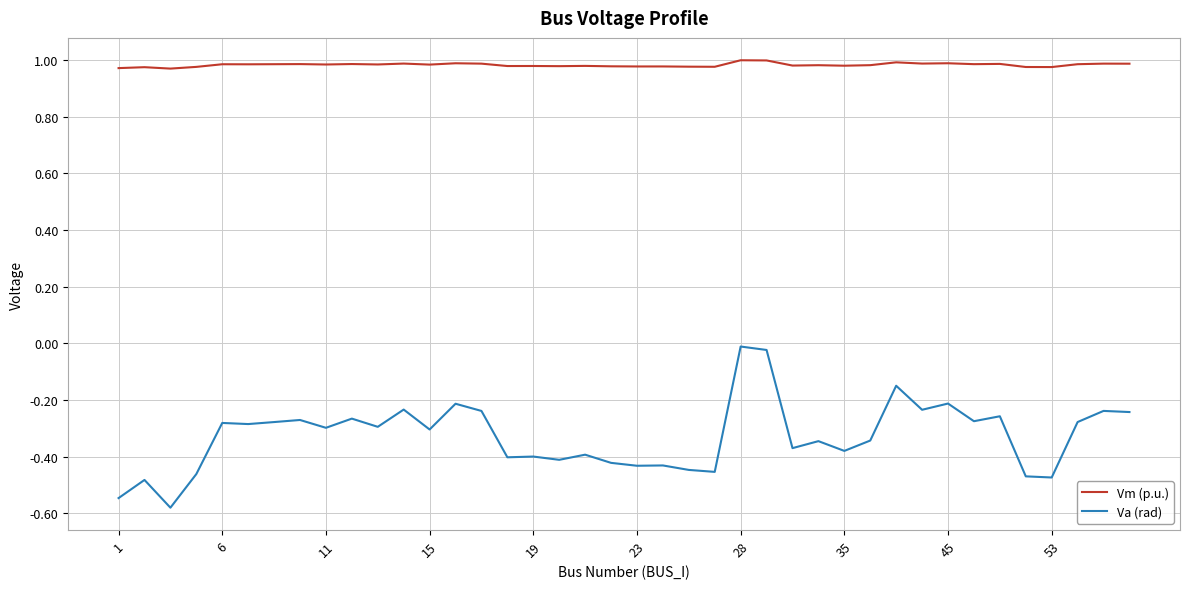

Rank the series by their average value, from highest to lowest.

Vm (p.u.), Va (rad)